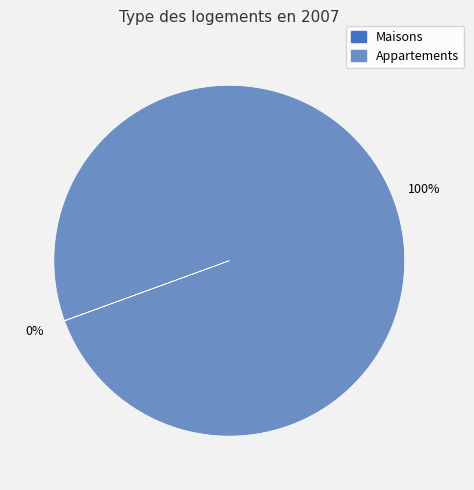

Is there any slice that represents more than half of the pie?

Yes